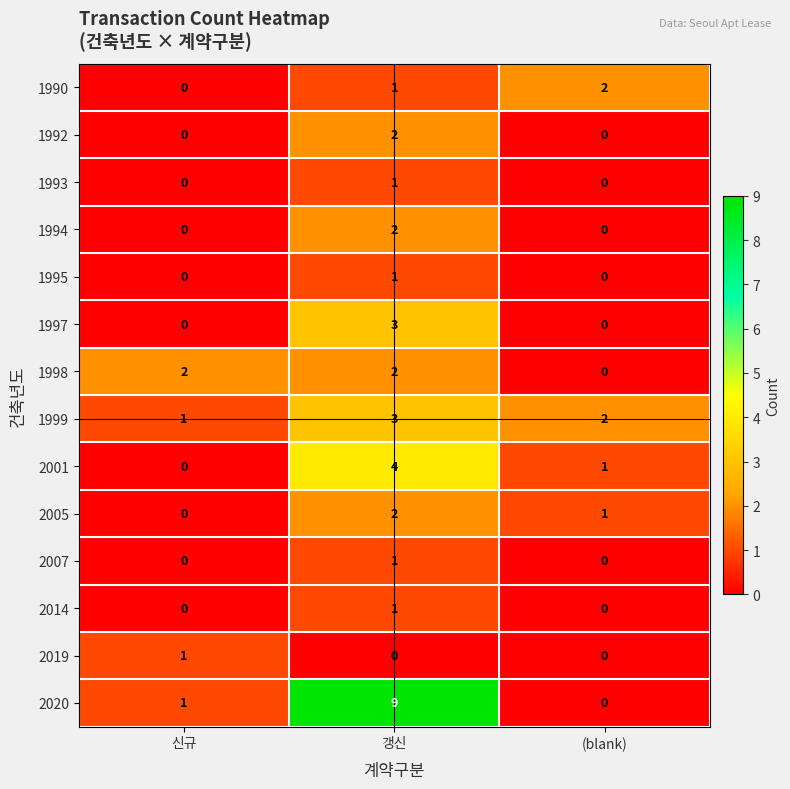

Is the value of 1993 at 갱신 greater than the value of 2001 at 갱신?

No